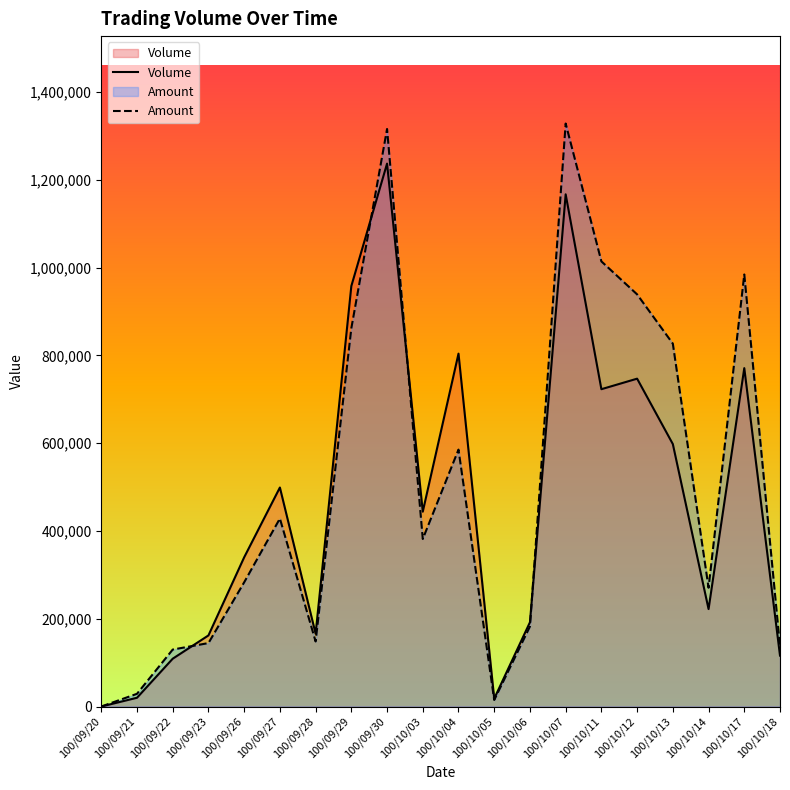

Between 100/09/23 and 100/10/17, which series saw the biggest shift?

Amount